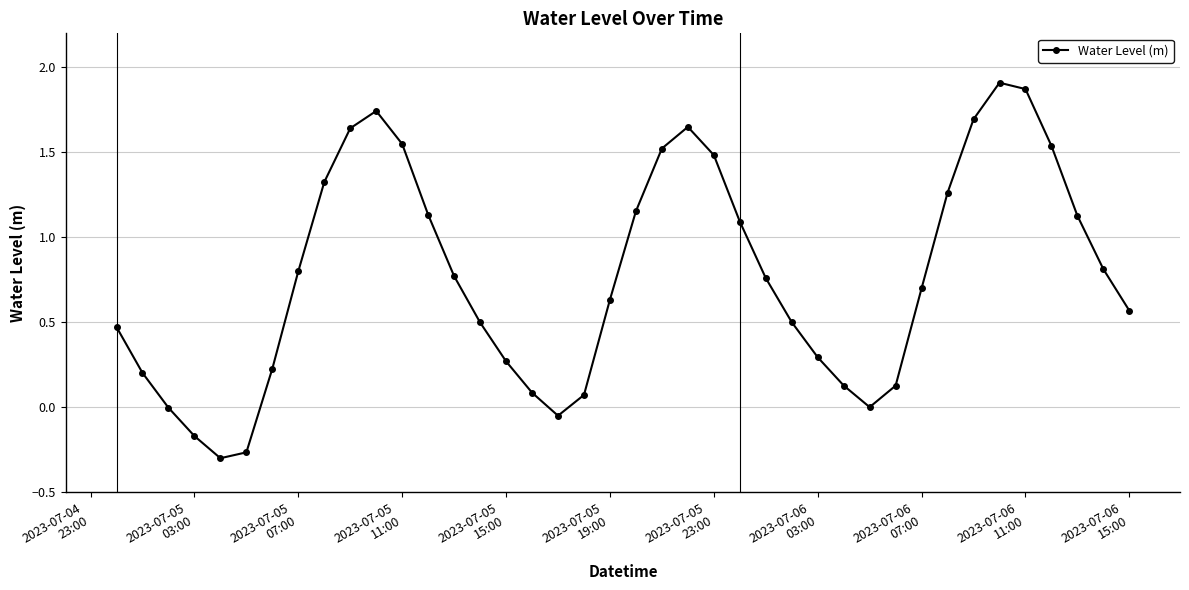

What is the difference between the second highest and minimum values?

2.2